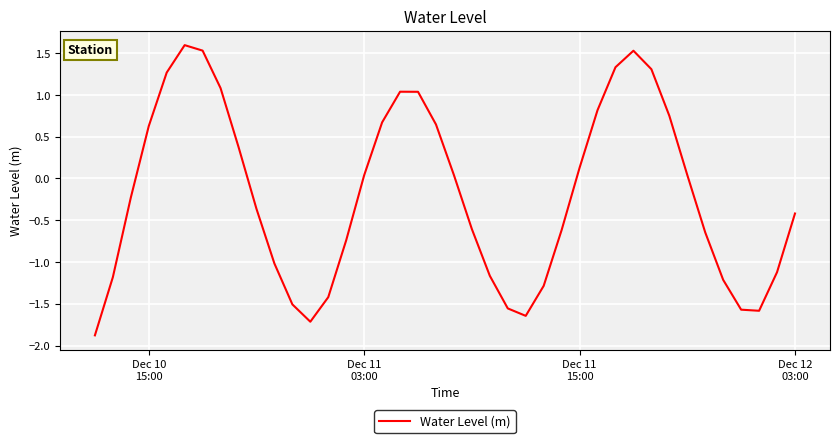

What is the difference between the maximum and minimum values?

3.5